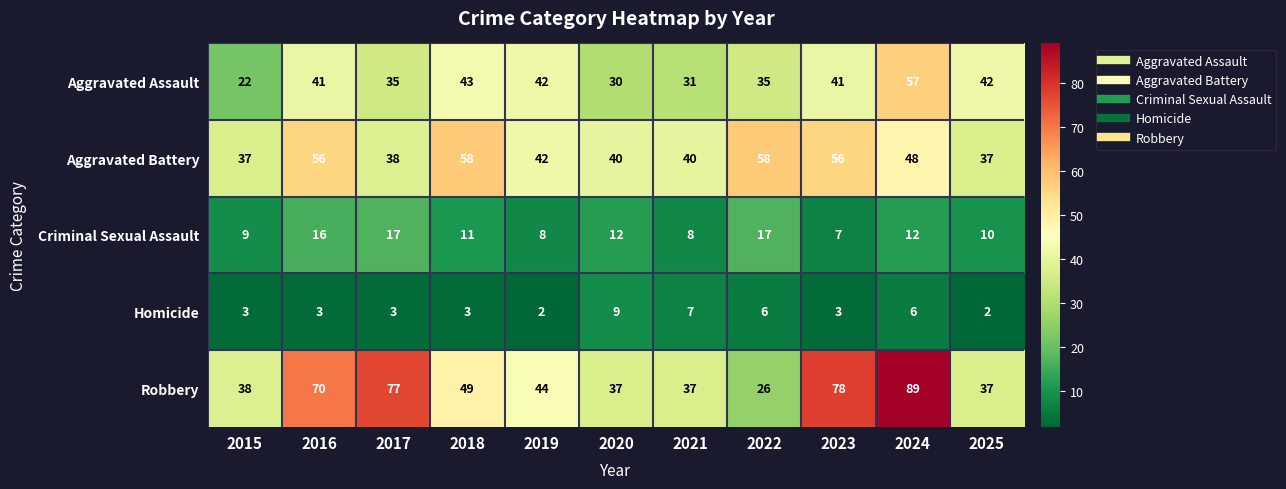

What is the maximum value for Robbery?

89